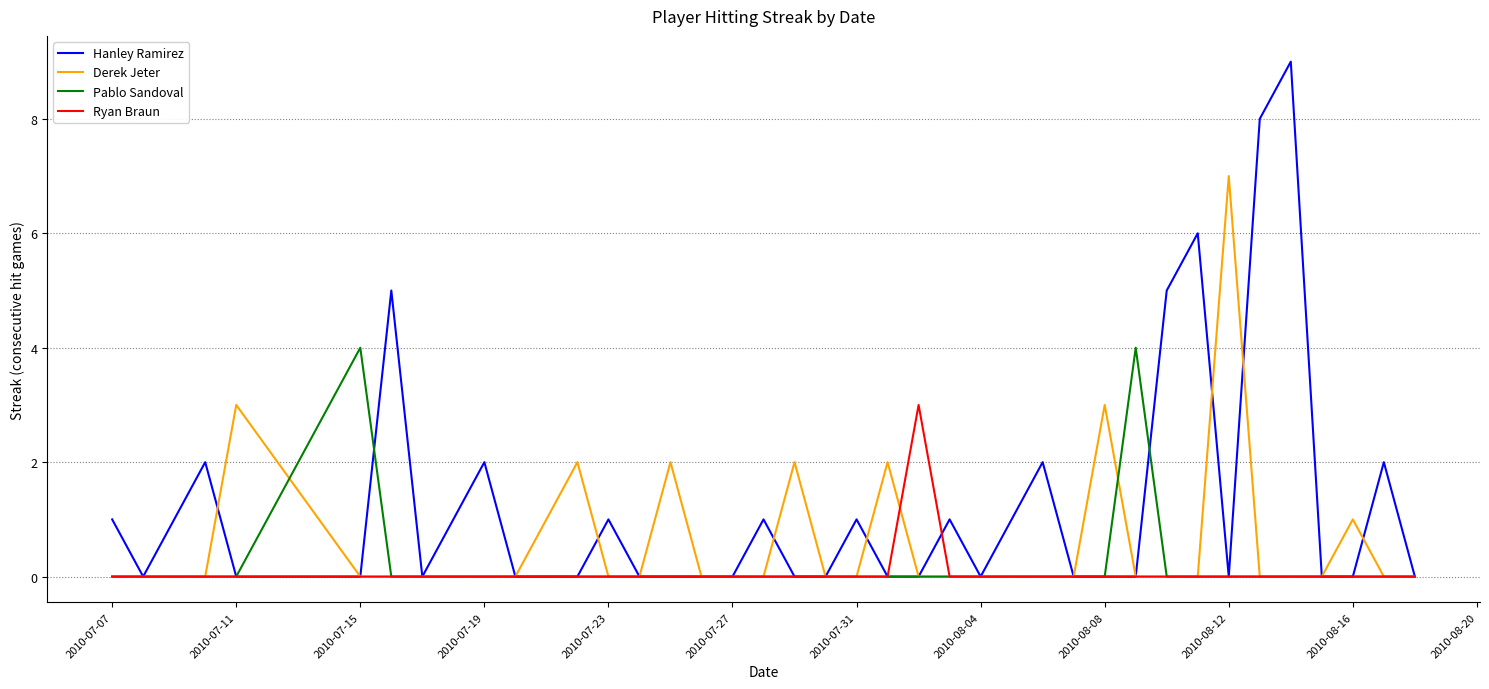

Which series has the largest total across all categories?

Hanley Ramirez